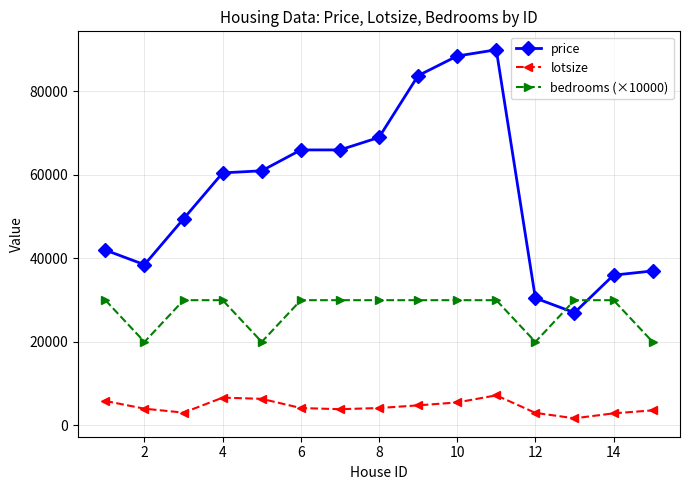

What is the value of the bedrooms (×10000) point at the 7th from the left?

30000